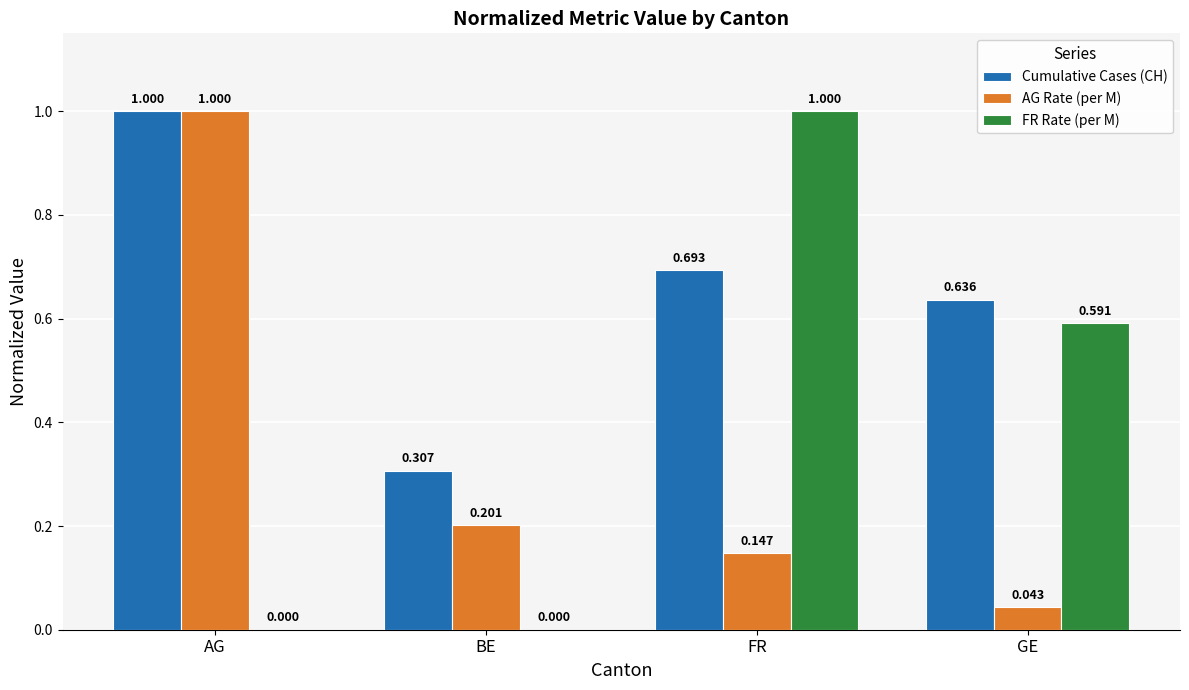

Are the bars horizontal?

No